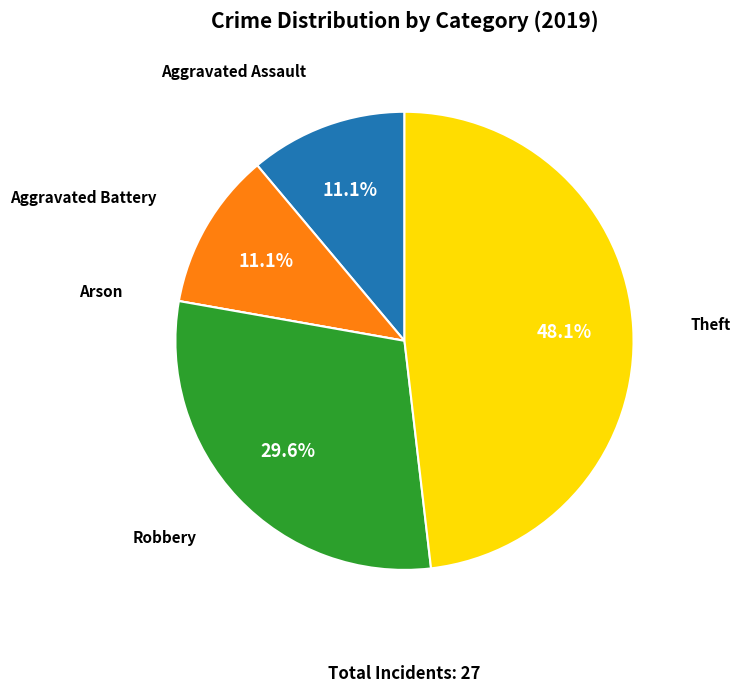

To the nearest percent, what percentage of the pie is Robbery?

30%